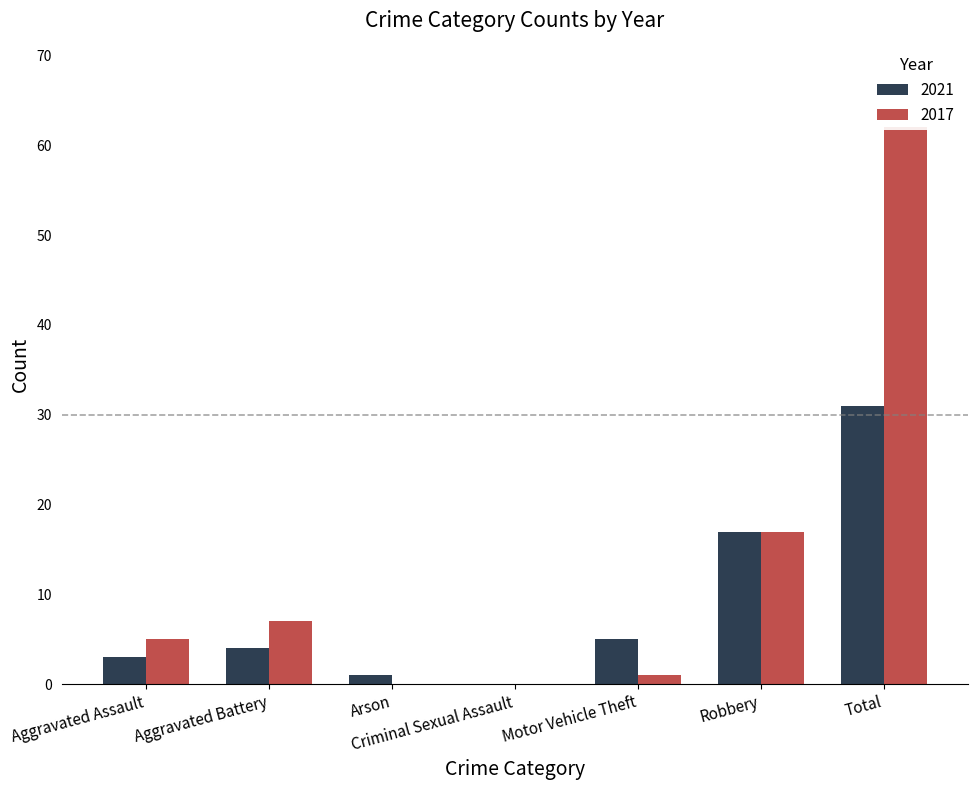

The value of 2017 at Total is 62. True or false?

True